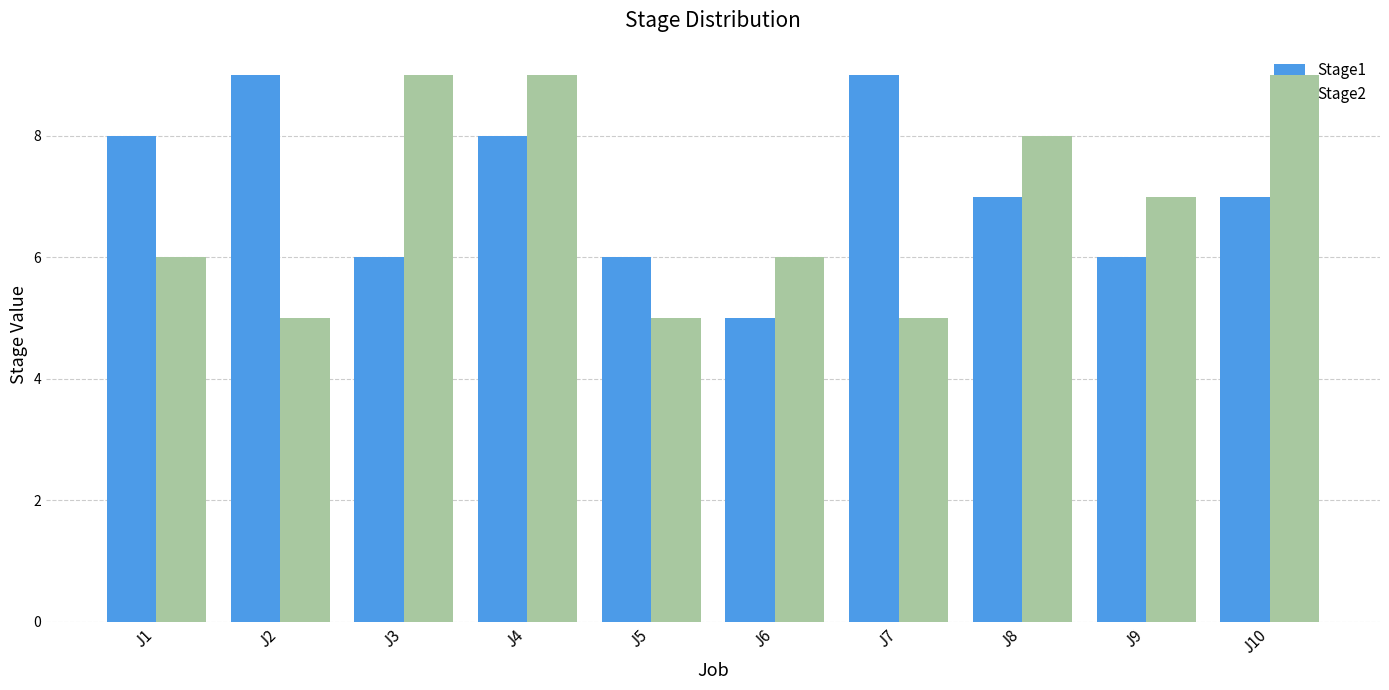

The Stage1 series shows 10 at J8. True or false?

False